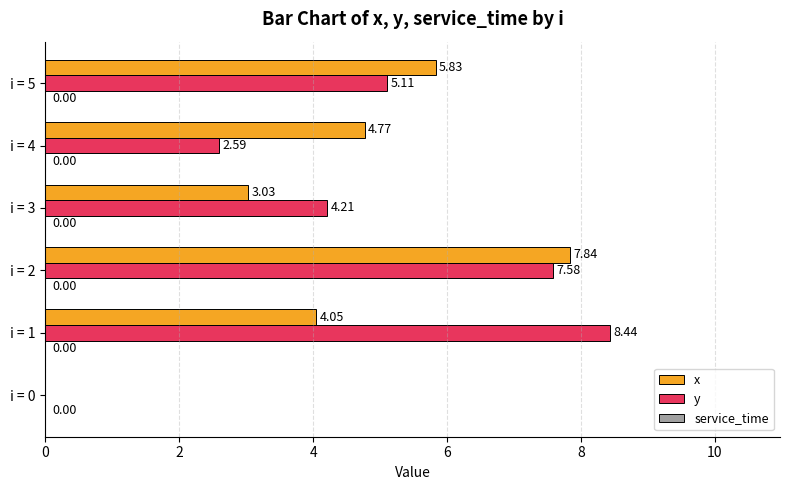

Which series has the largest total across all categories?

y